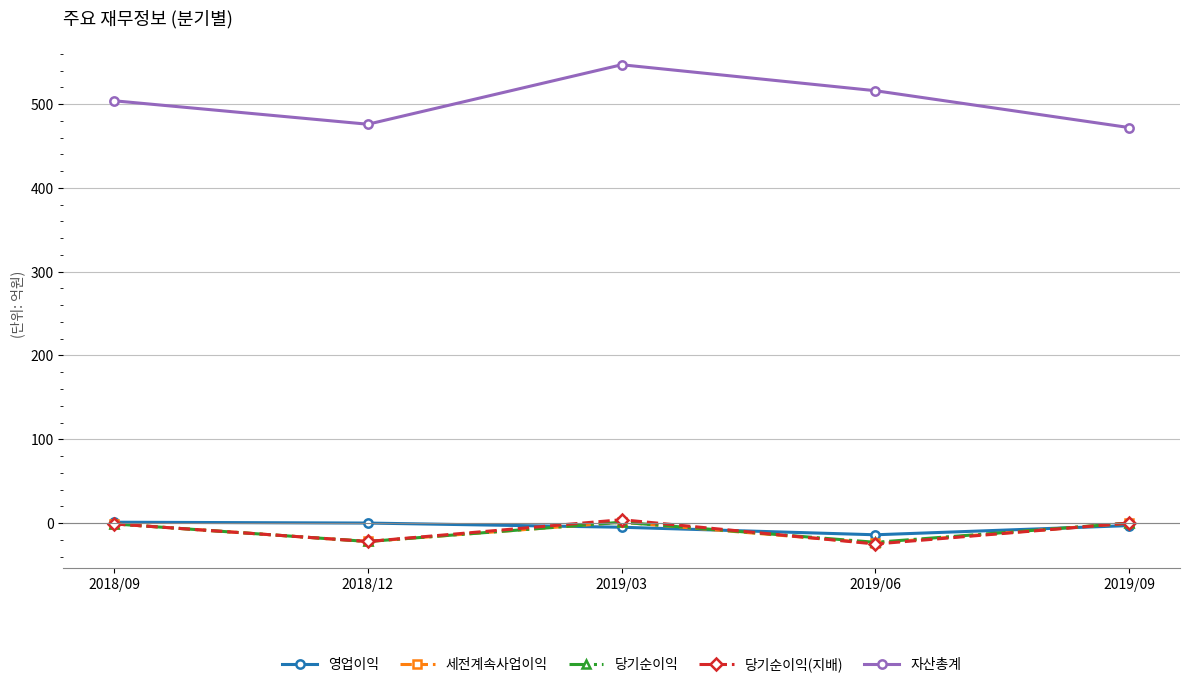

What is the label of the 4th point from the left?

2019/06